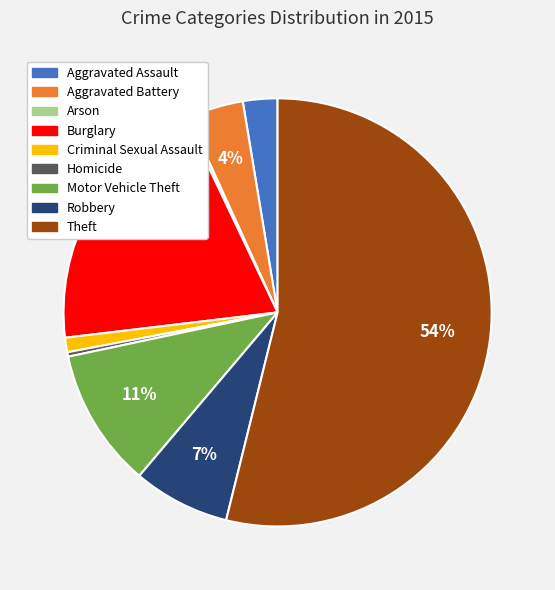

To the nearest percent, what is the difference between the largest and smallest slice percentages?

54%